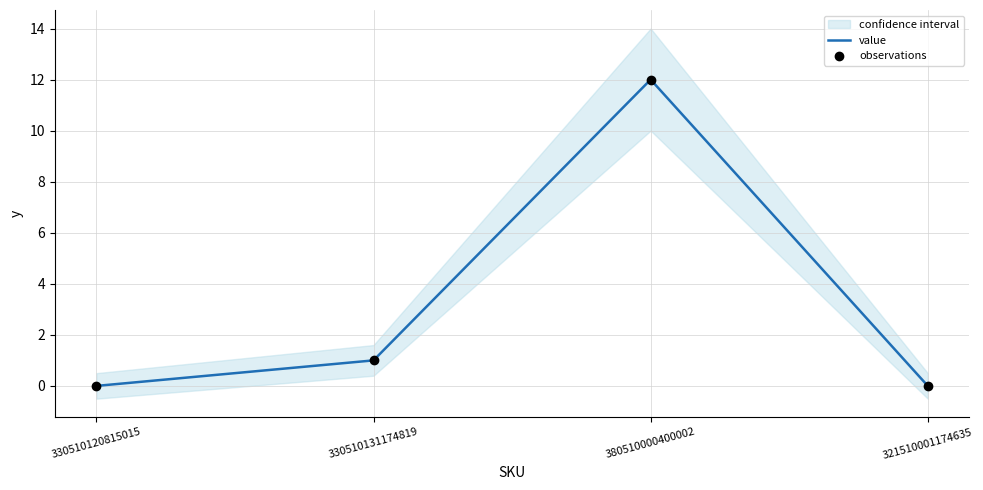

Which series has the largest total across all categories?

value